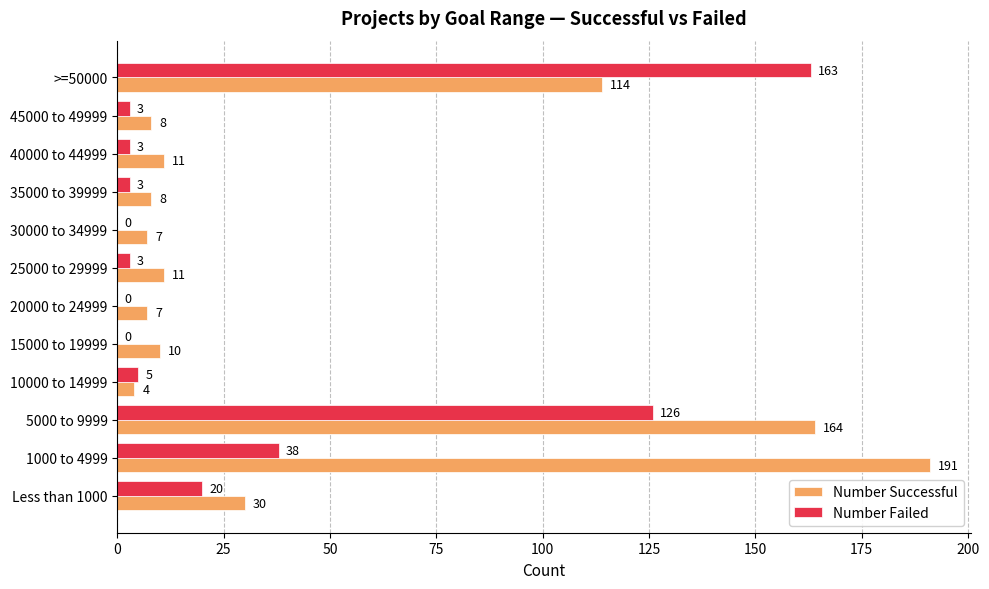

How many series are shown in this chart?

2